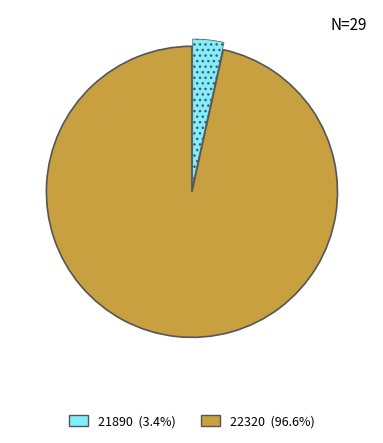

Does 22320 account for over 50% of the chart?

Yes